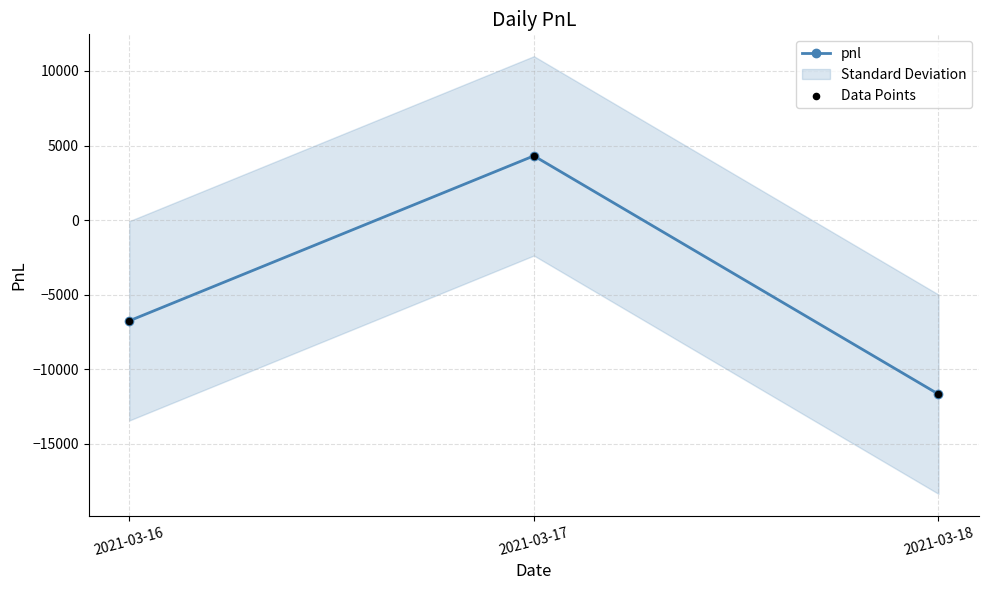

The value of pnl at 2021-03-16 is -3307. True or false?

False